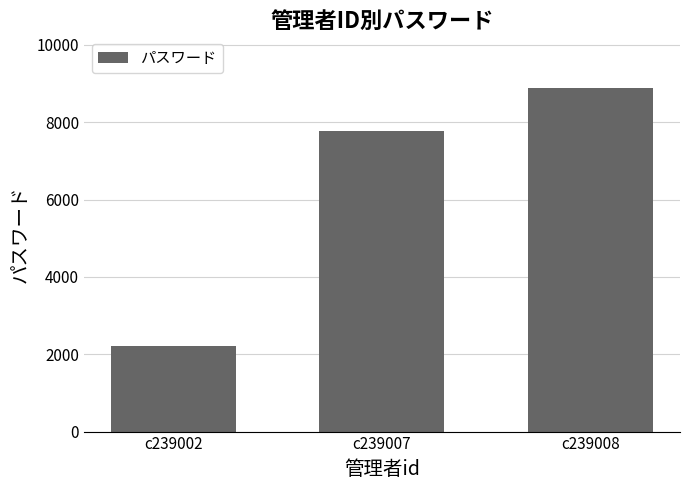

What value does the data have at c239008?

8888